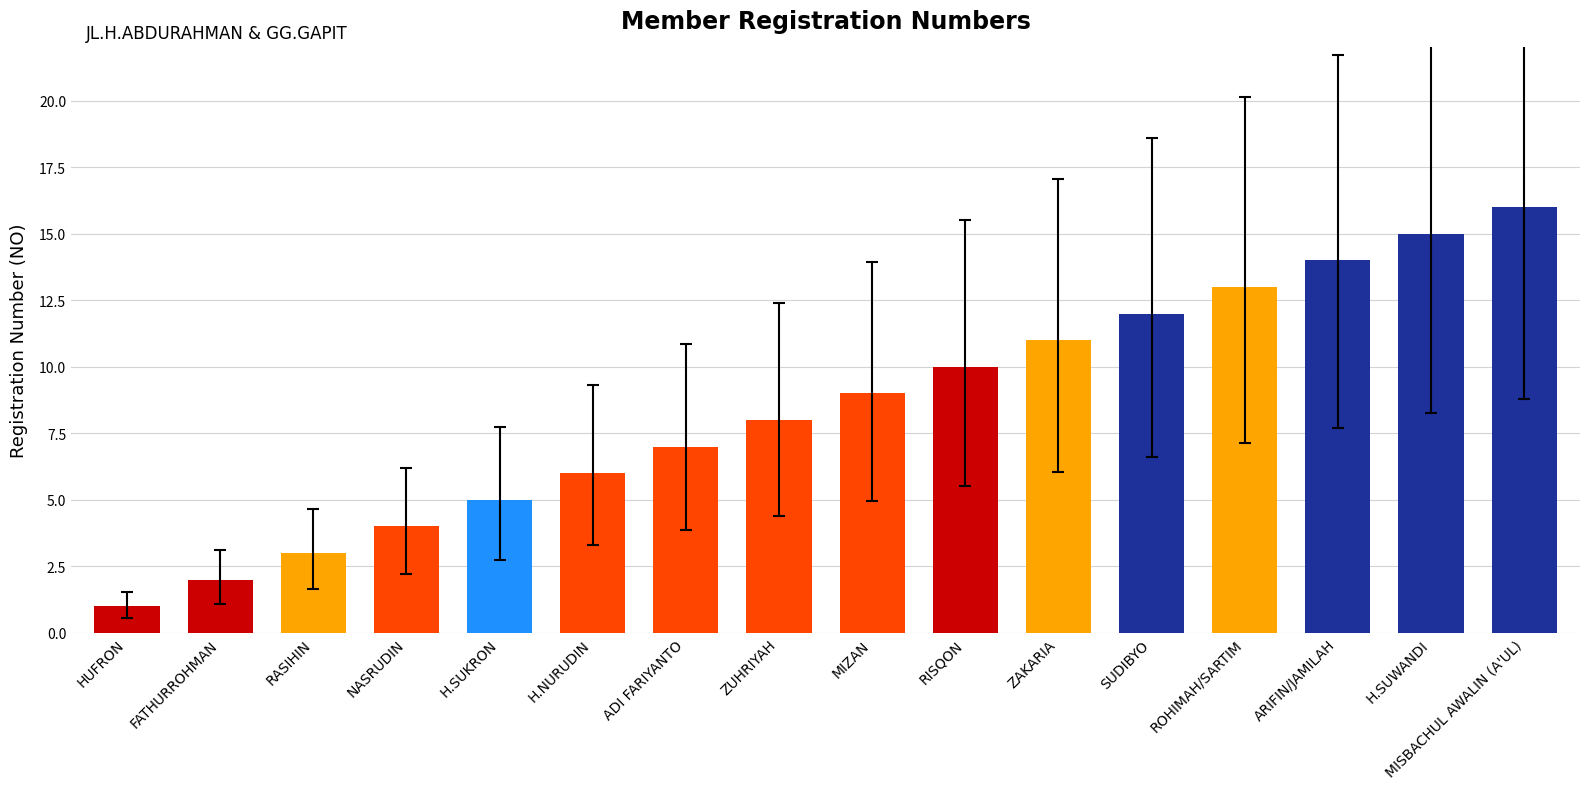

Rank the categories by value from highest to lowest.

MISBACHUL AWALIN (A'UL), H.SUWANDI, ARIFIN/JAMILAH, ROHIMAH/SARTIM, SUDIBYO, ZAKARIA, RISQON, MIZAN, ZUHRIYAH, ADI FARIYANTO, H.NURUDIN, H.SUKRON, NASRUDIN, RASIHIN, FATHURROHMAN, HUFRON